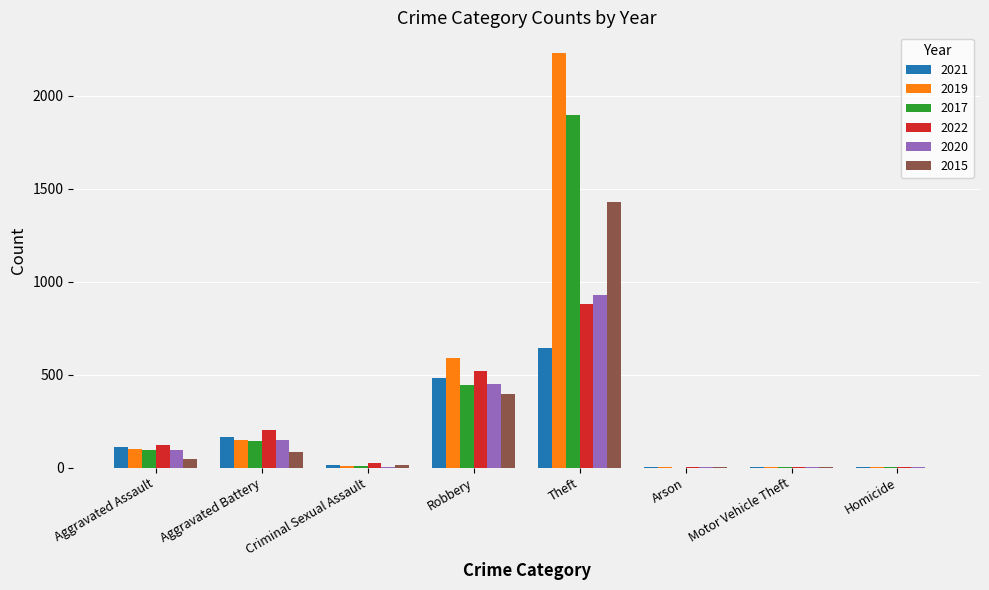

Which series changed the most between Aggravated Battery and Theft?

2019